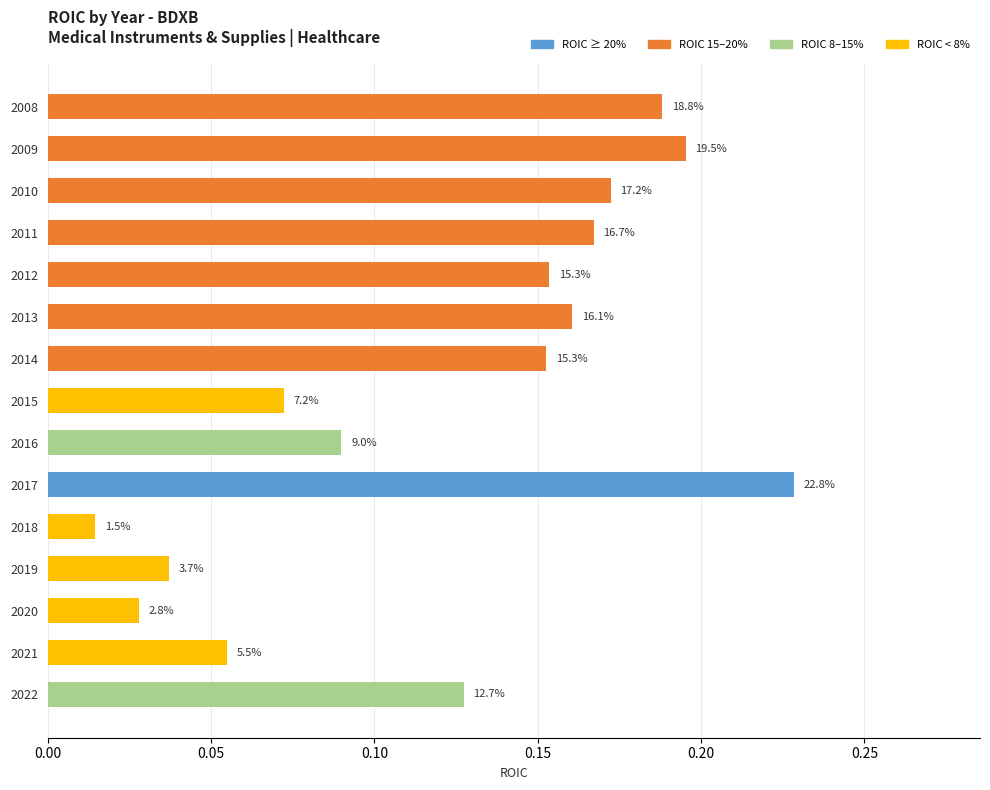

Does the chart contain any negative values?

No